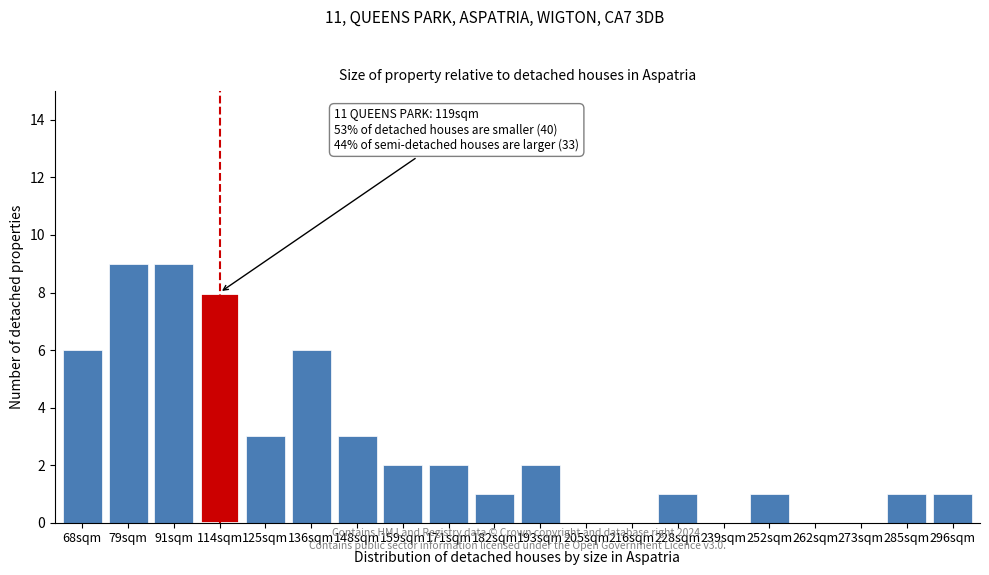

Reading left to right, extract all data points from this chart.

68sqm=6	79sqm=9	91sqm=9	114sqm=8	125sqm=3	136sqm=6	148sqm=3	159sqm=2	171sqm=2	182sqm=1	193sqm=2	205sqm=0	216sqm=0	228sqm=1	239sqm=0	252sqm=1	262sqm=0	273sqm=0	285sqm=1	296sqm=1